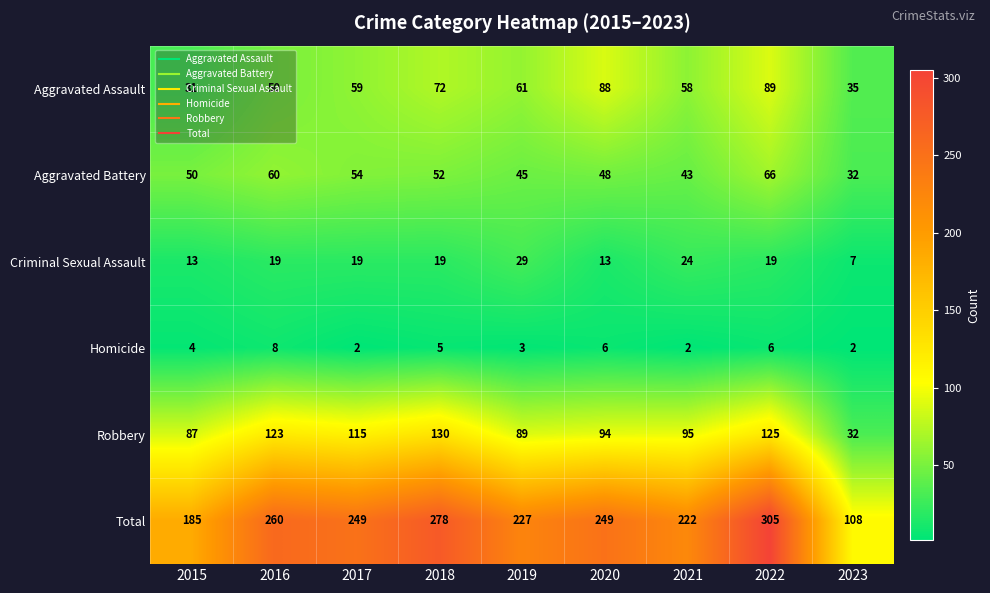

What is the sum of the Aggravated Assault values at 2017 and 2022?

148